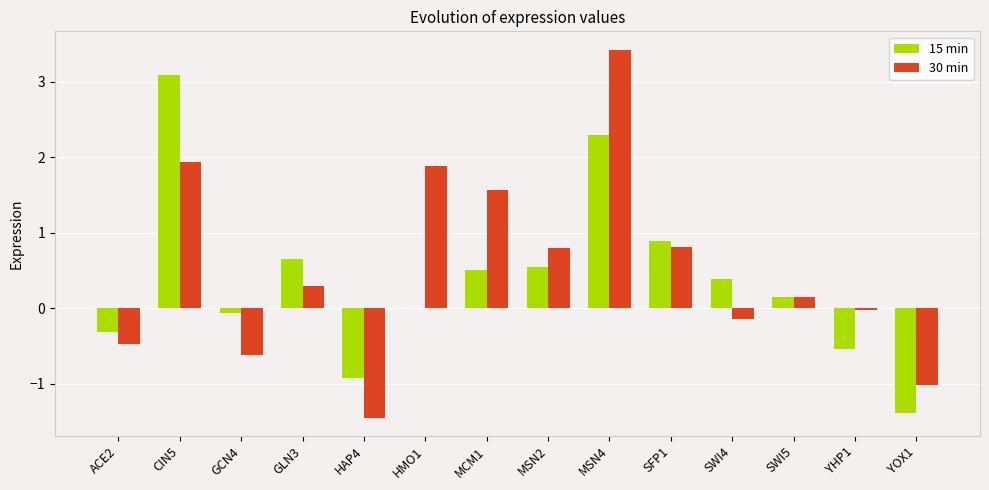

Are the bars horizontal?

No